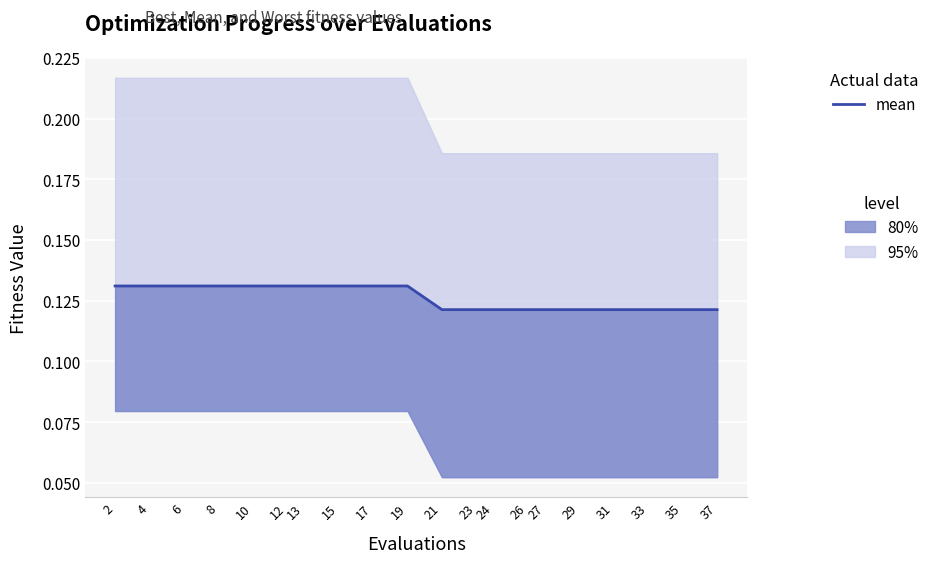

Rank the categories by value from highest to lowest.

2, 4, 6, 8, 10, 12, 13, 15, 17, 19, 21, 23, 24, 26, 27, 29, 31, 33, 35, 37